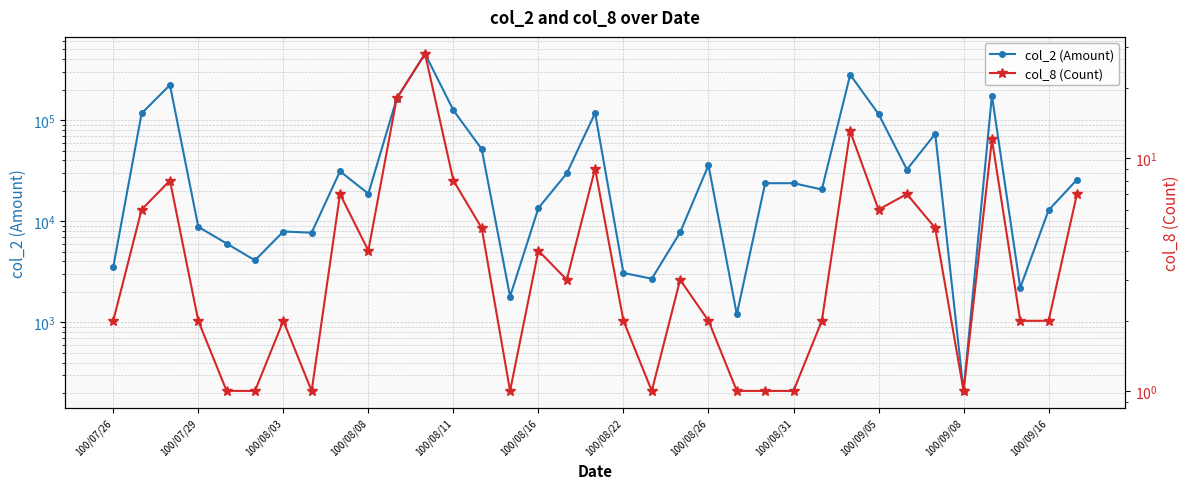

Reading left to right, extract all data points from this chart.

col_2 (Amount): 3520	116280	222310	8800	6020	4100	7910	7700	31160	18700	163040	452560	125100	51620	1800	13500	29700	117310	3080	2700	7750	35760	1200	23760	23760	20600	280740	114840	32420	73080	210	174890	2200	12870	25720
col_8 (Count): 2	6	8	2	1	1	2	1	7	4	18	28	8	5	1	4	3	9	2	1	3	2	1	1	1	2	13	6	7	5	1	12	2	2	7